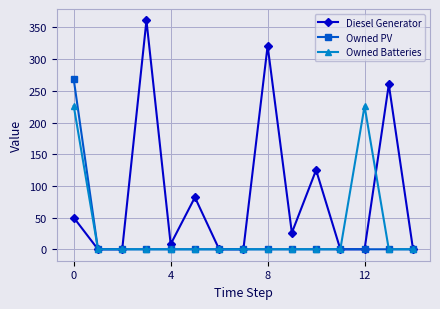

Reading left to right, list all the values displayed in this chart.

Diesel Generator: 50	0	0	361	8	82	0	0	321	26	125	0	0	260	0
Owned PV: 268	0	0	0	0	0	0	0	0	0	0	0	0	0	0
Owned Batteries: 226	0	0	0	0	0	0	0	0	0	0	0	226	0	0